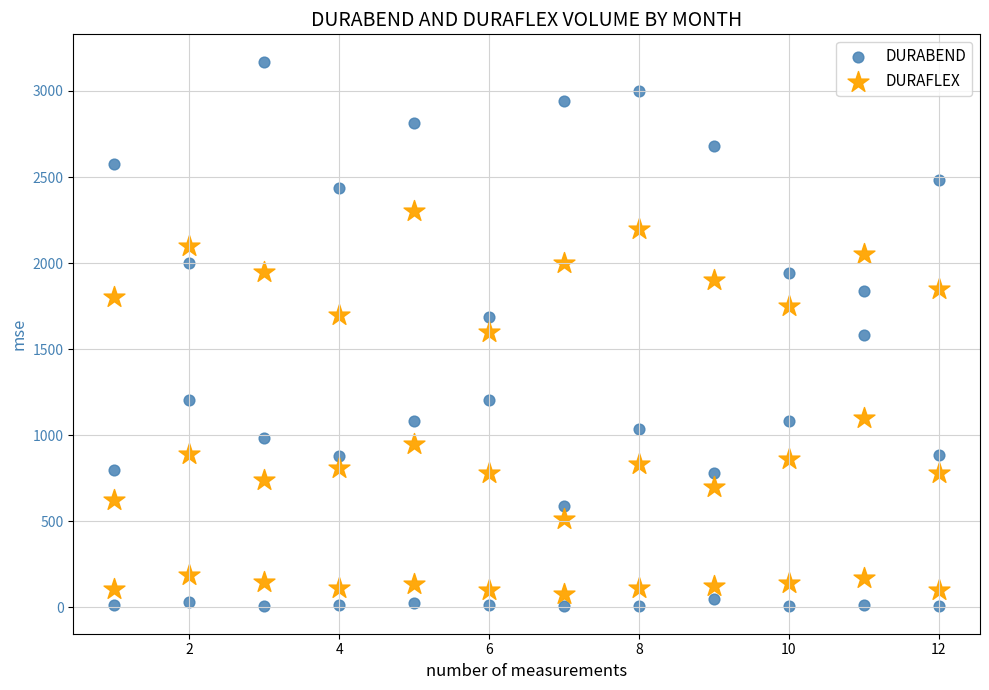

Which series reaches the maximum Y coordinate?

DURABEND